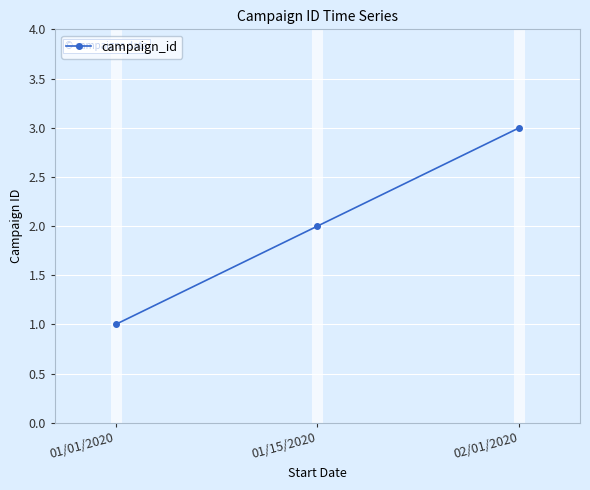

How many values are below 2?

1